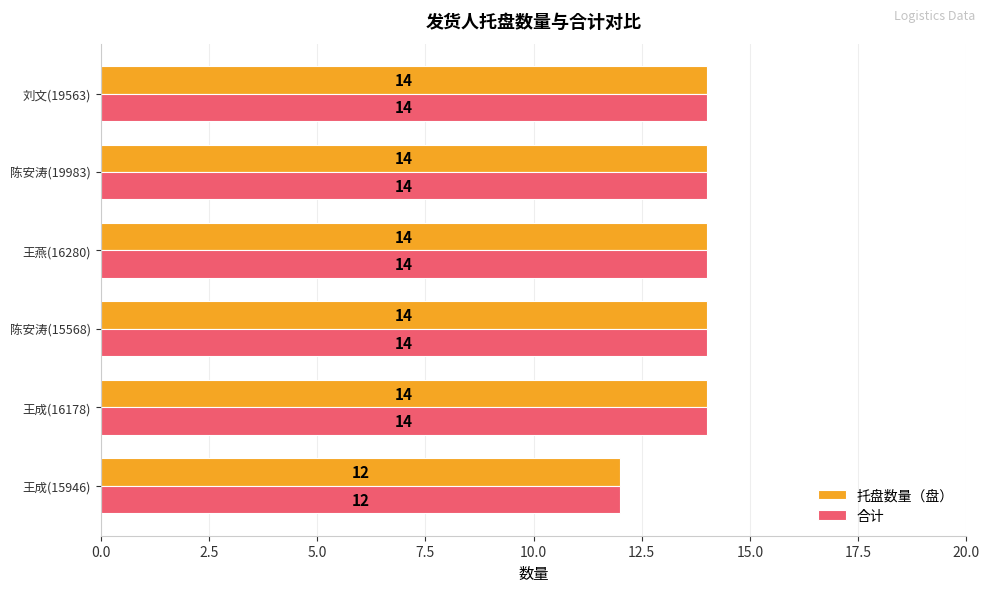

What is the total value across all series at 王成(16178)?

28